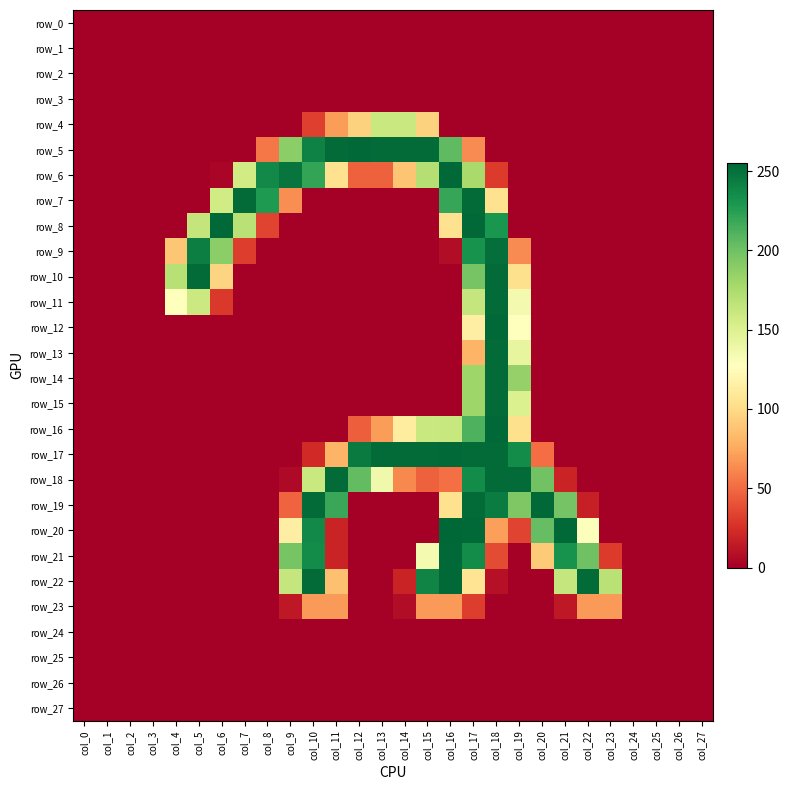

Rank the series by their maximum value, from lowest to highest.

row_0, row_1, row_2, row_3, row_24, row_25, row_26, row_27, row_23, row_4, row_9, row_7, row_10, row_11, row_13, row_14, row_15, row_18, row_5, row_6, row_8, row_12, row_16, row_17, row_19, row_21, row_22, row_20